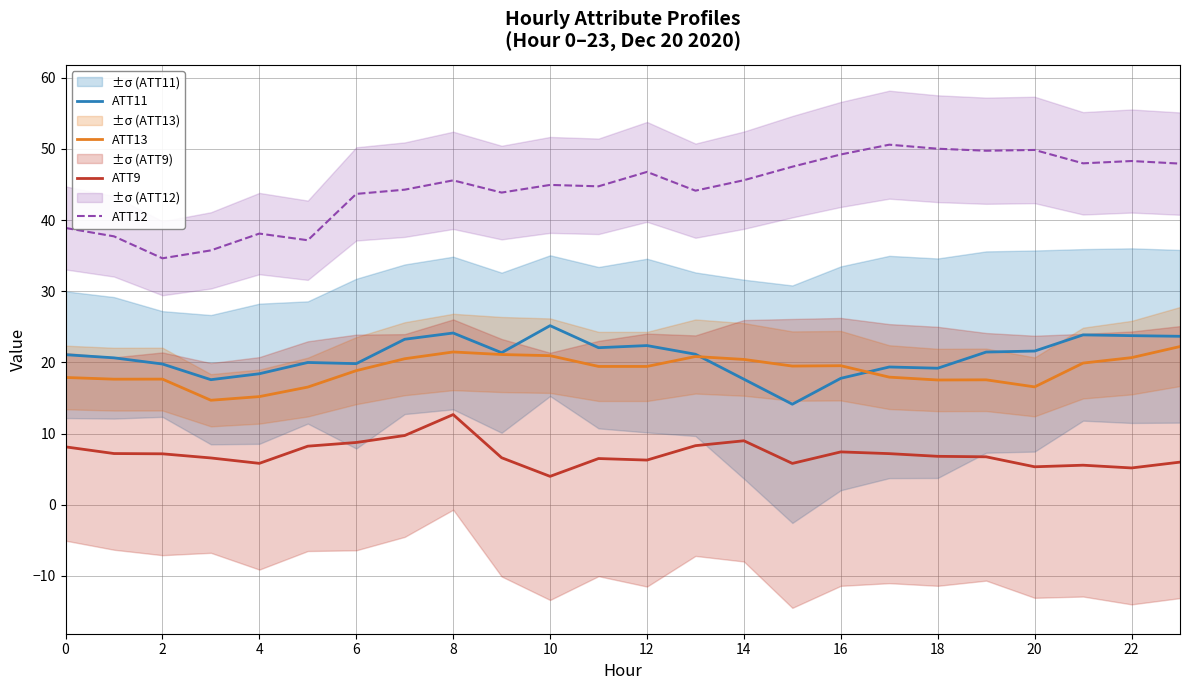

What is the difference between the maximum and minimum values in the ATT9 series?

8.7